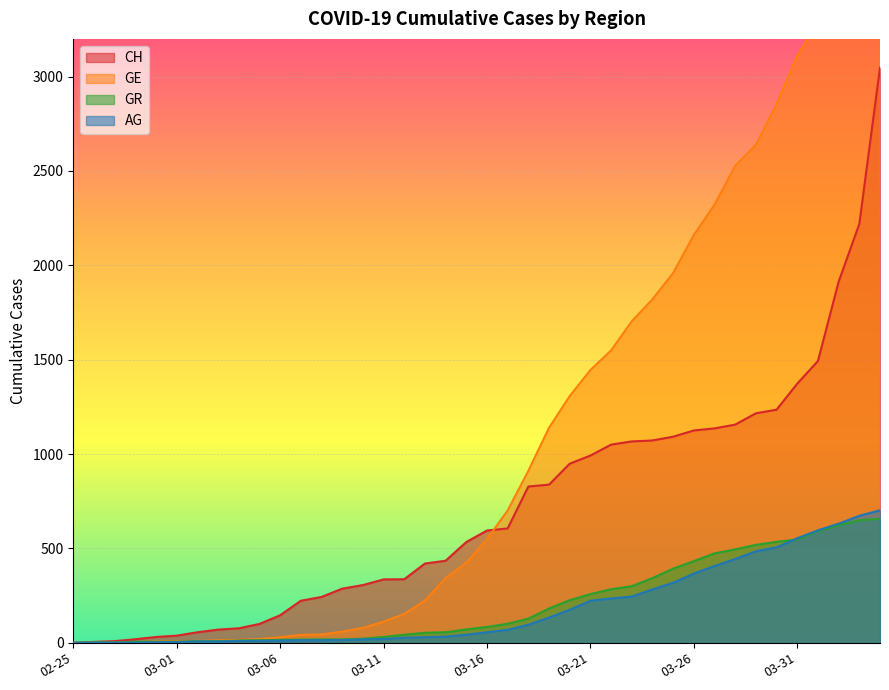

Which category has the lowest value in the GR series?

02-25